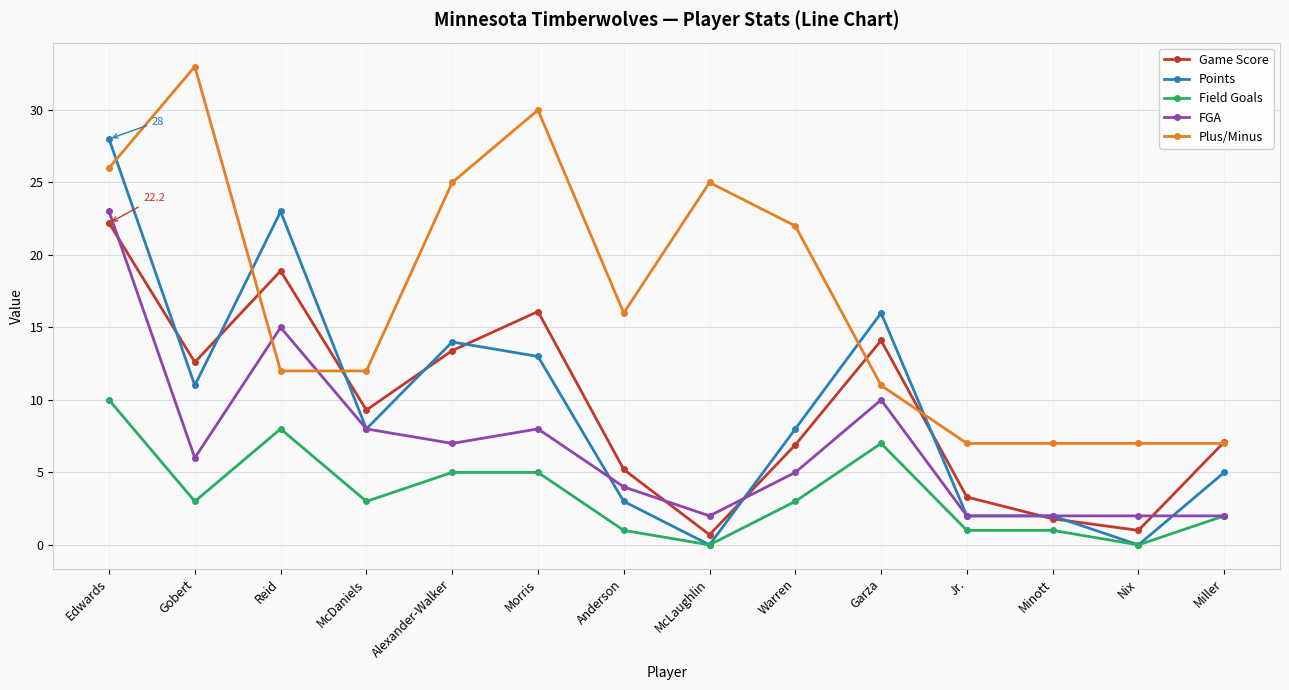

What is the label of the 12th point from the right?

Reid